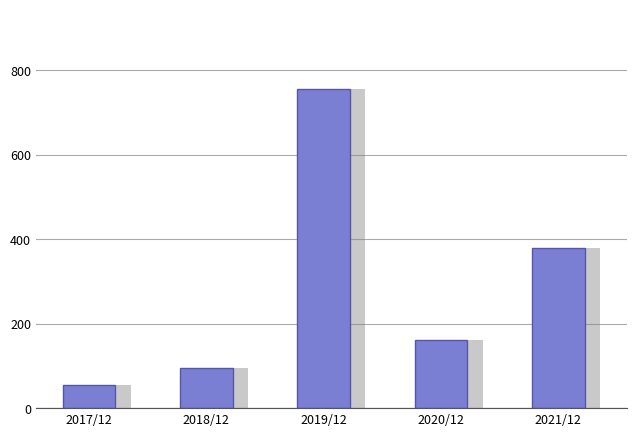

Does the chart contain stacked bars?

No